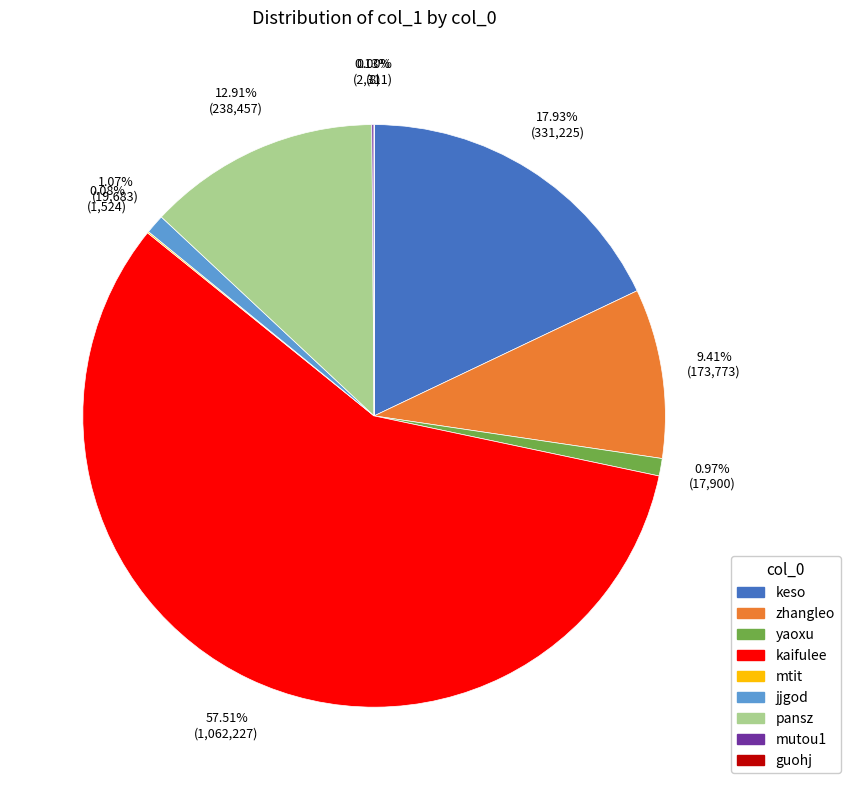

To the nearest percent, what percentage of the pie is kaifulee?

58%